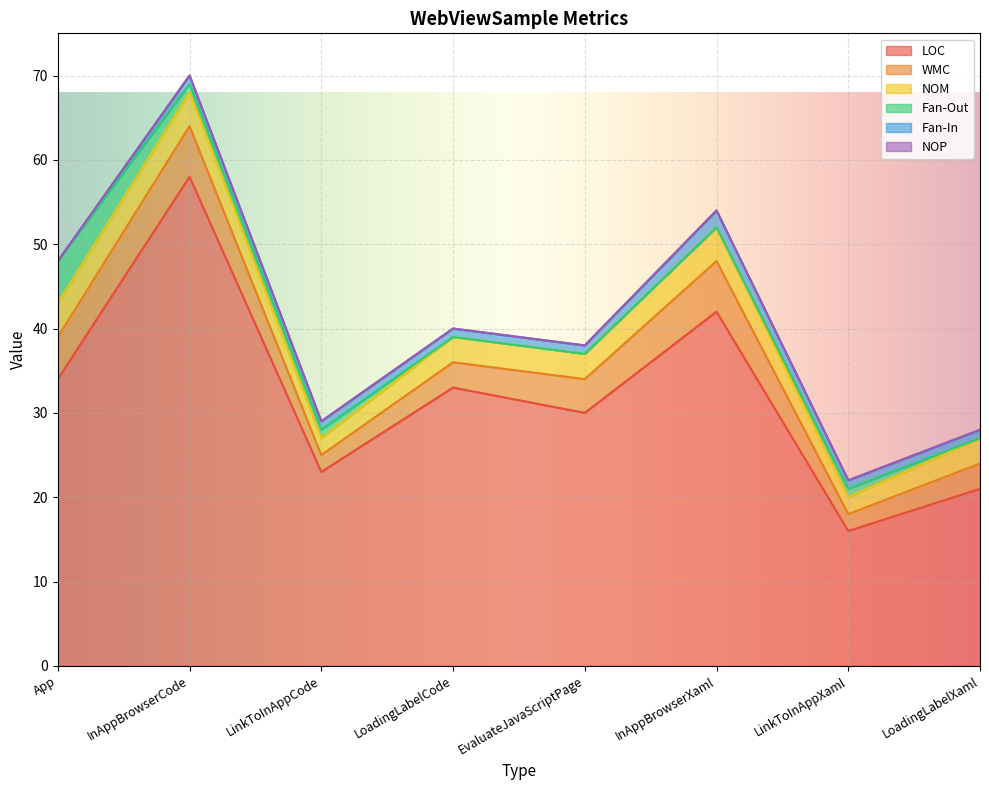

At how many categories does at least one series exceed 19?

7